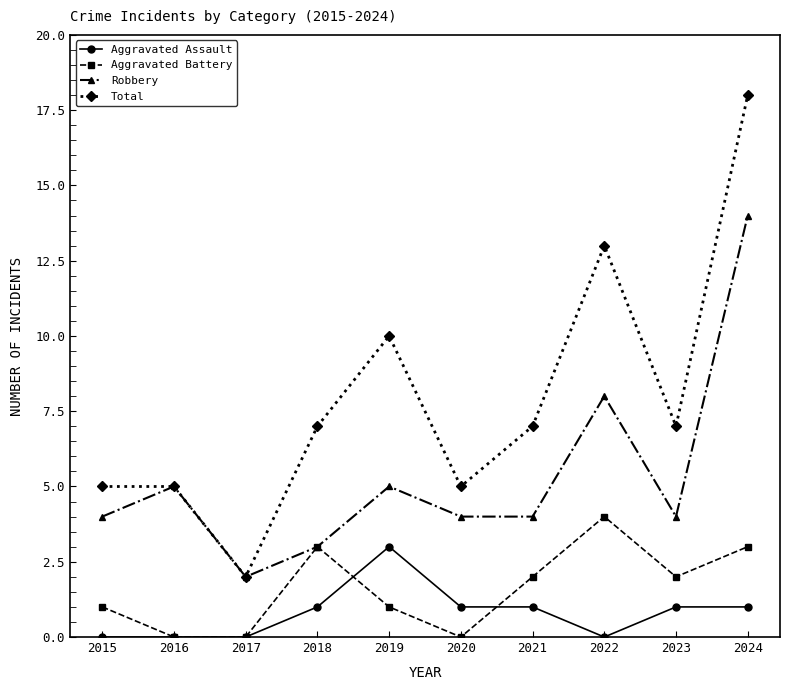

How many categories are shown in the chart?

10